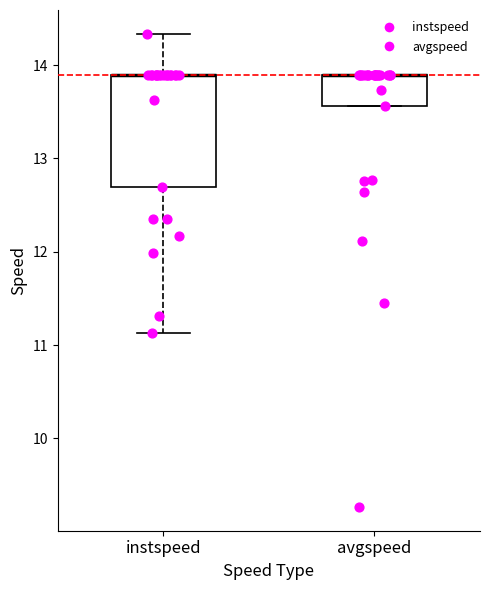

Reading left to right, transcribe this box plot: for each box, give where its median line is, the range the box spans, and where its two whiskers end, as read against the y-axis. The values are not printed on the chart, so give them approximately, as read against the axis.

instspeed: median 13.9 (drawn on the box's upper edge), box 12.7 to 13.9, whiskers 11.1 to 14.3
avgspeed: median 13.9 (drawn on the box's upper edge), box 13.6 to 13.9, whiskers 13.6 to 13.9